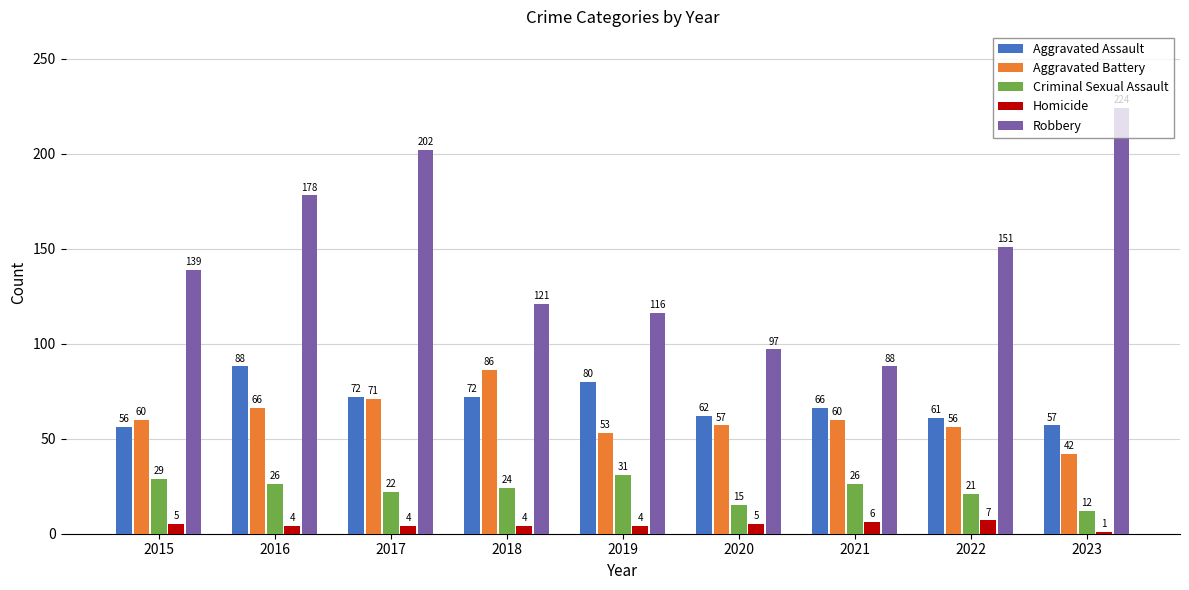

At which label does Homicide first exceed 4?

2015